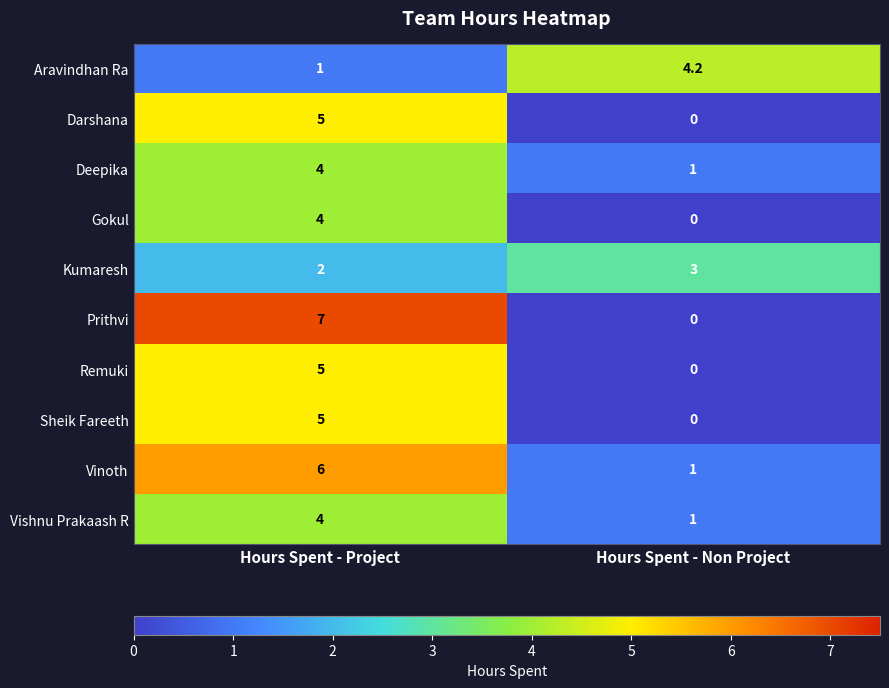

Which category has the highest value across all series?

Hours Spent - Project